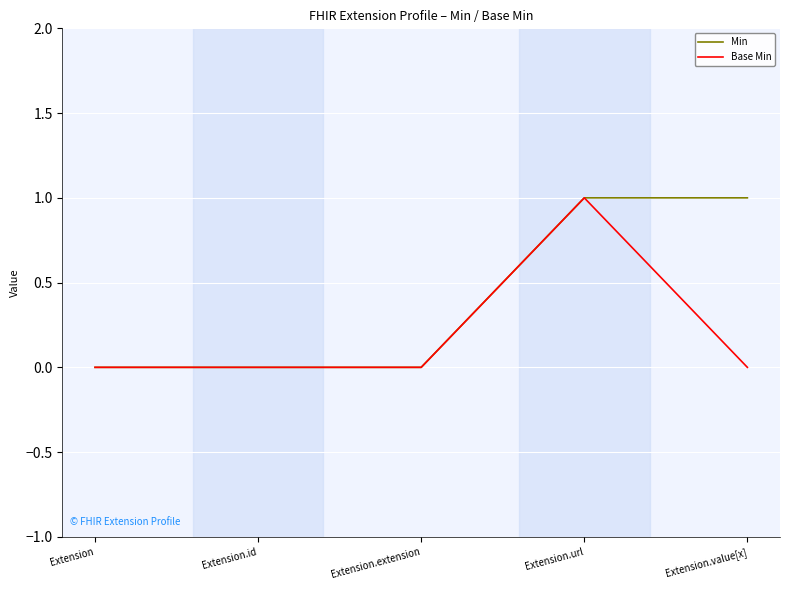

How many series are shown in this chart?

2